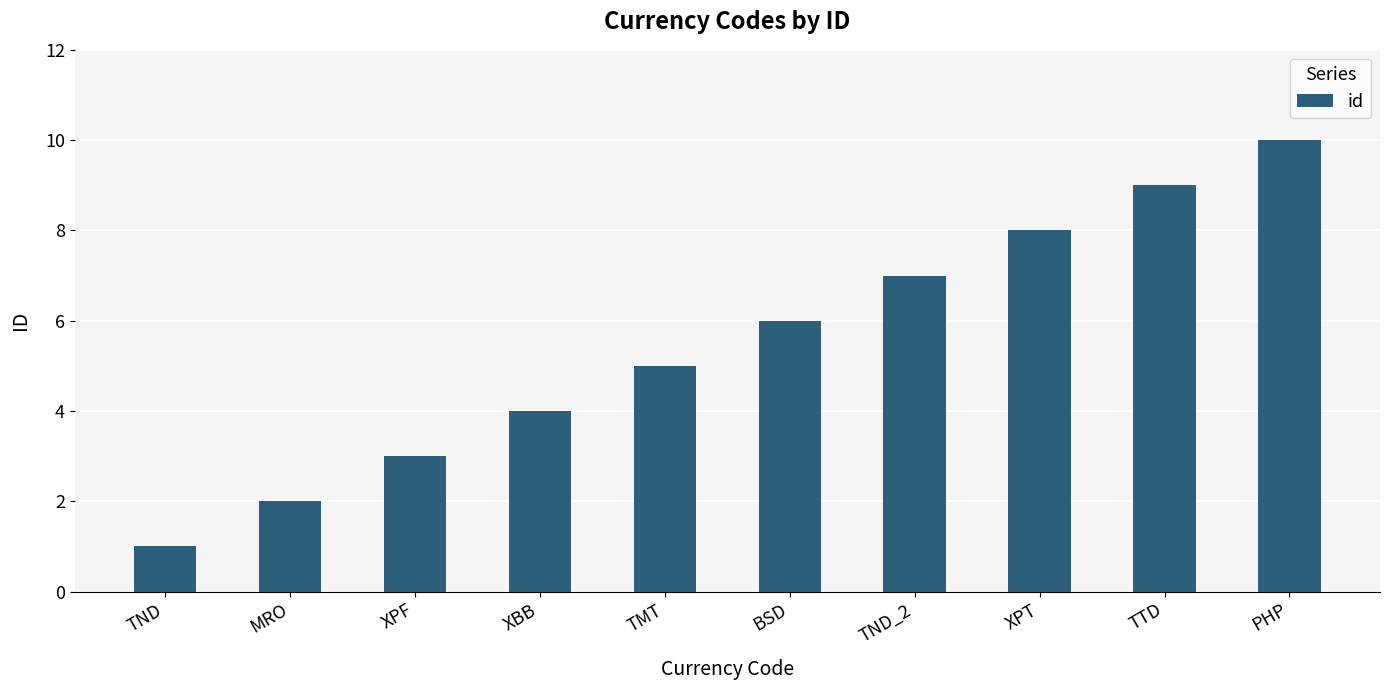

Rank the categories by value from lowest to highest.

TND, MRO, XPF, XBB, TMT, BSD, TND_2, XPT, TTD, PHP